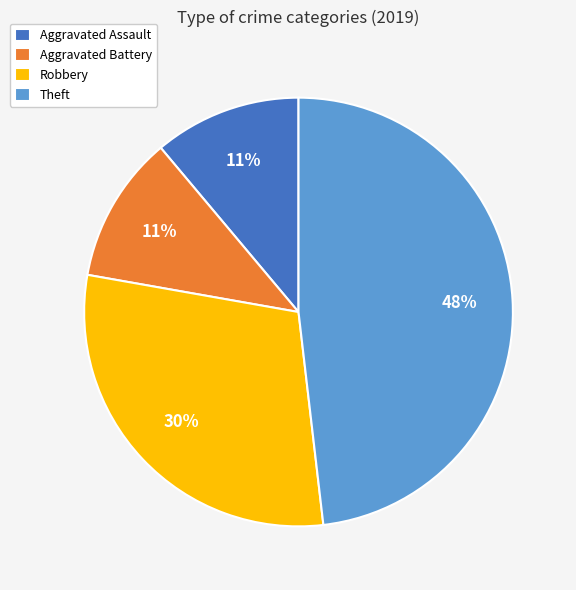

Which slice is the largest?

Theft